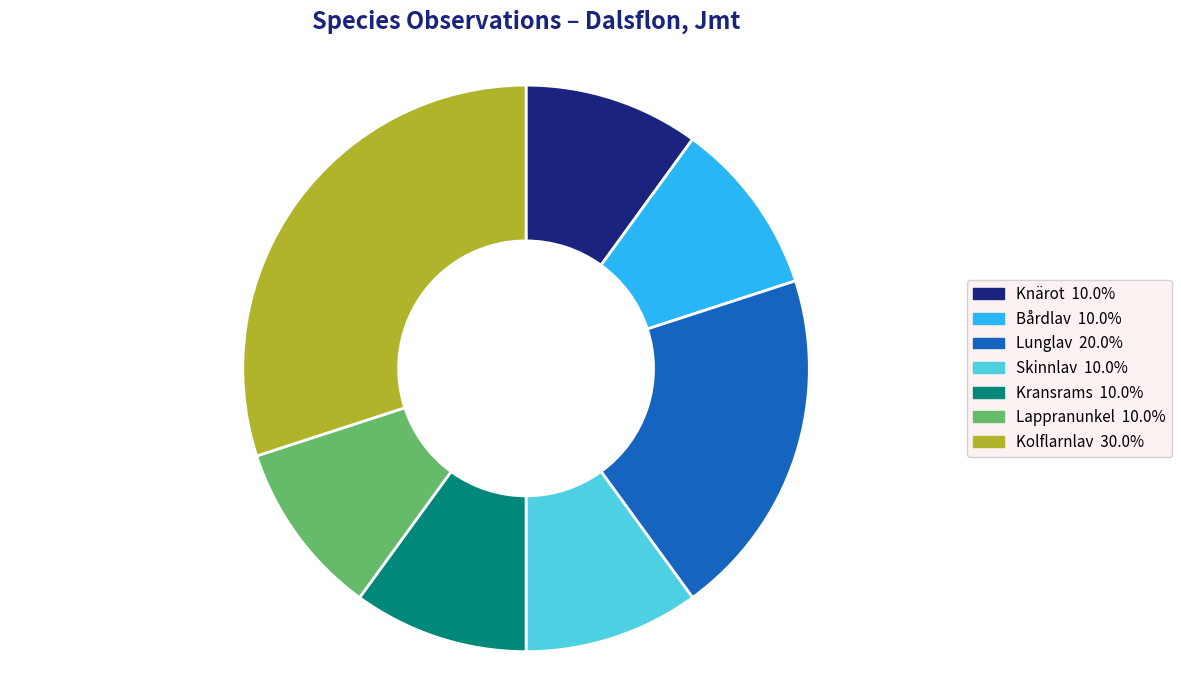

Is it true that Lunglav is 20% of the pie?

True